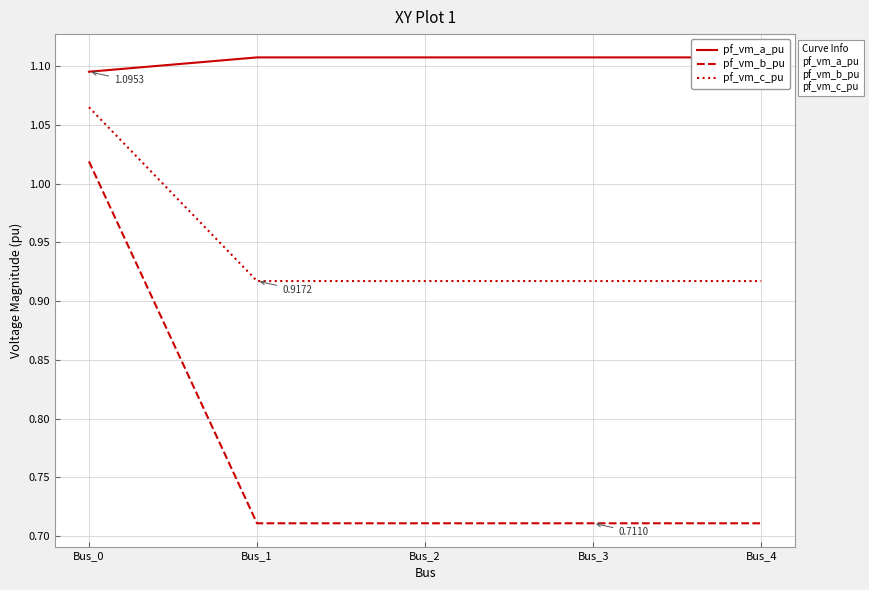

True or false: pf_vm_b_pu and pf_vm_c_pu intersect in this chart.

False